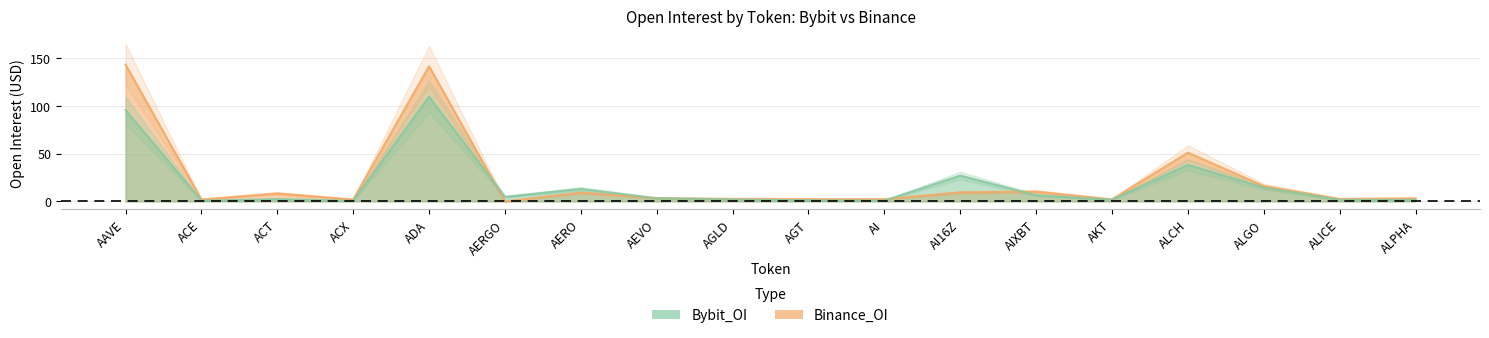

How many lines are shown in the chart?

2